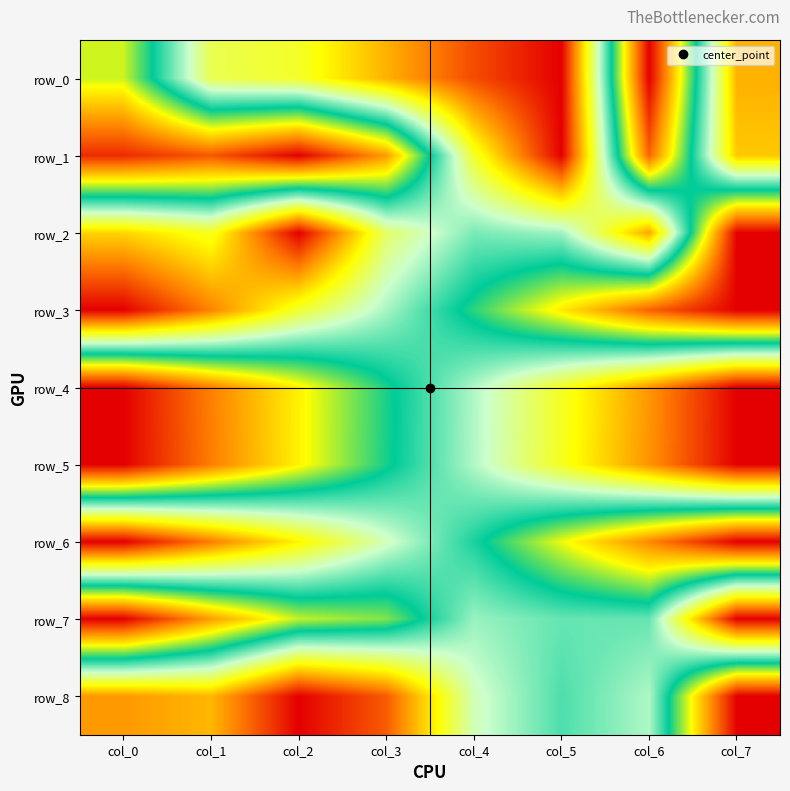

How many data points in row_6 are above 0?

7